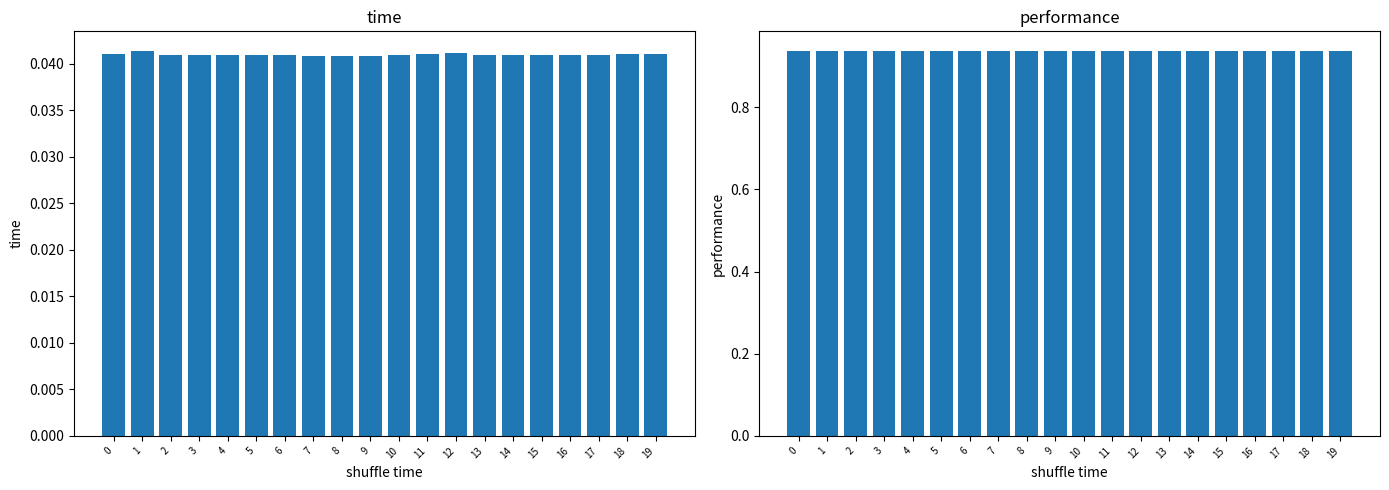

What is the total value across all series at 3?

1.0